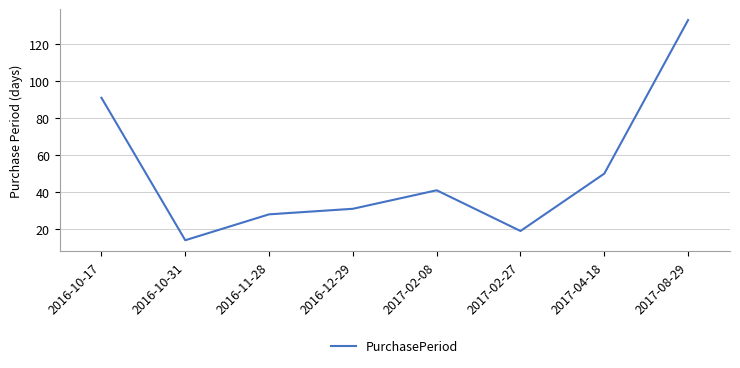

What is the sum of the values at 2017-04-18 and 2016-12-29?

81